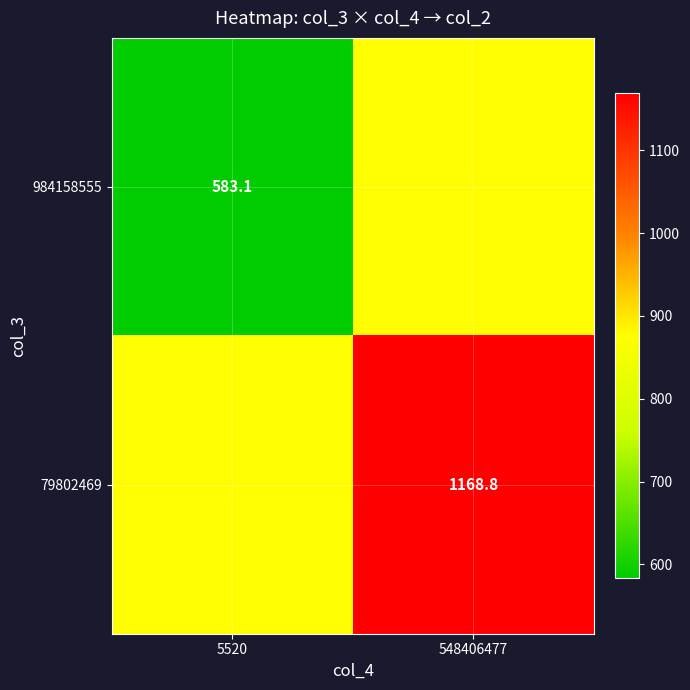

What is the spread (max minus min) of values at 548406477?

292.9